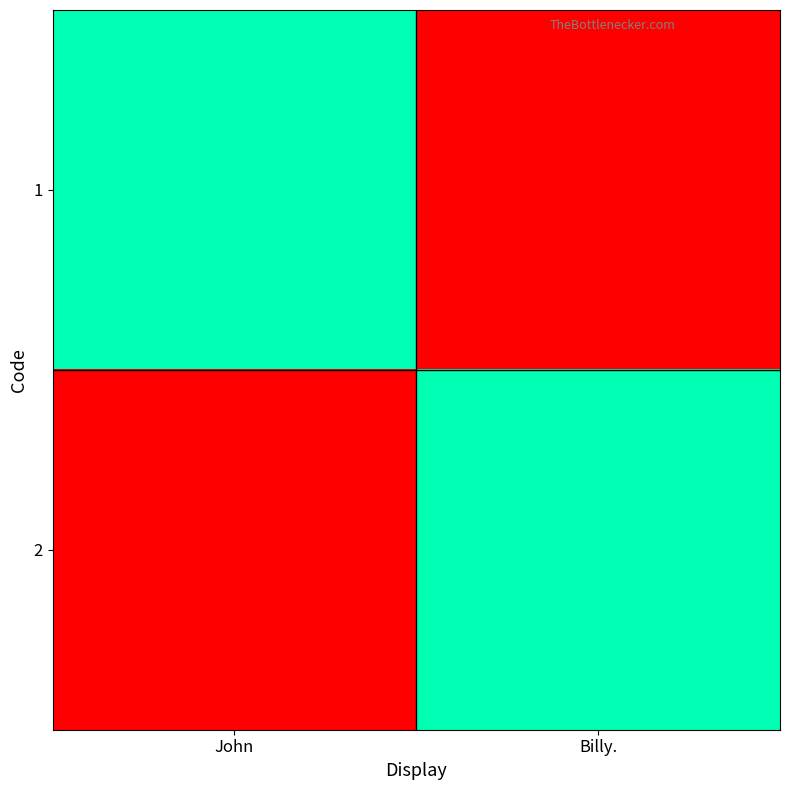

At how many categories does at least one series exceed 0?

2